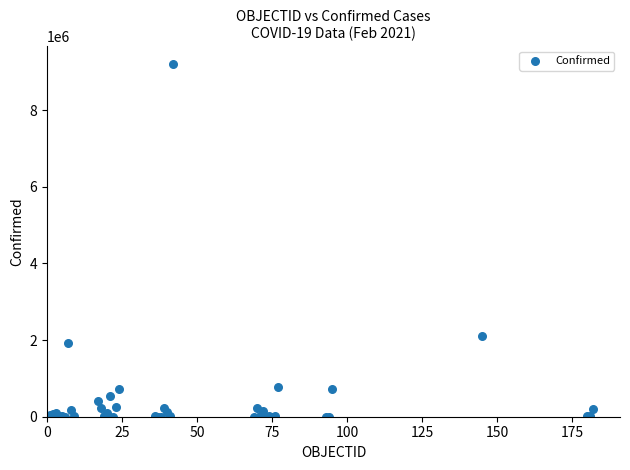

What Y value in the scatter plot is closest to 4602455?

2094884